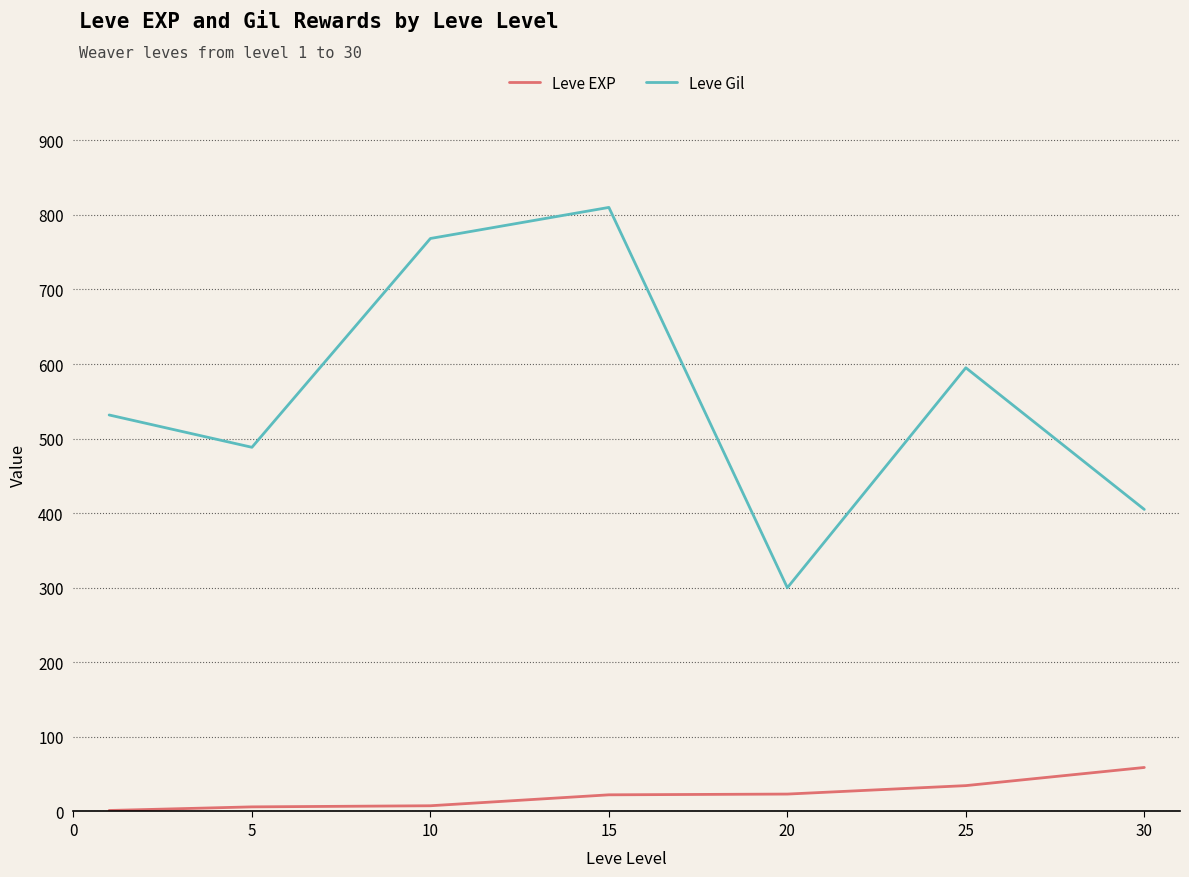

What is the maximum value for Leve Gil?

810.0